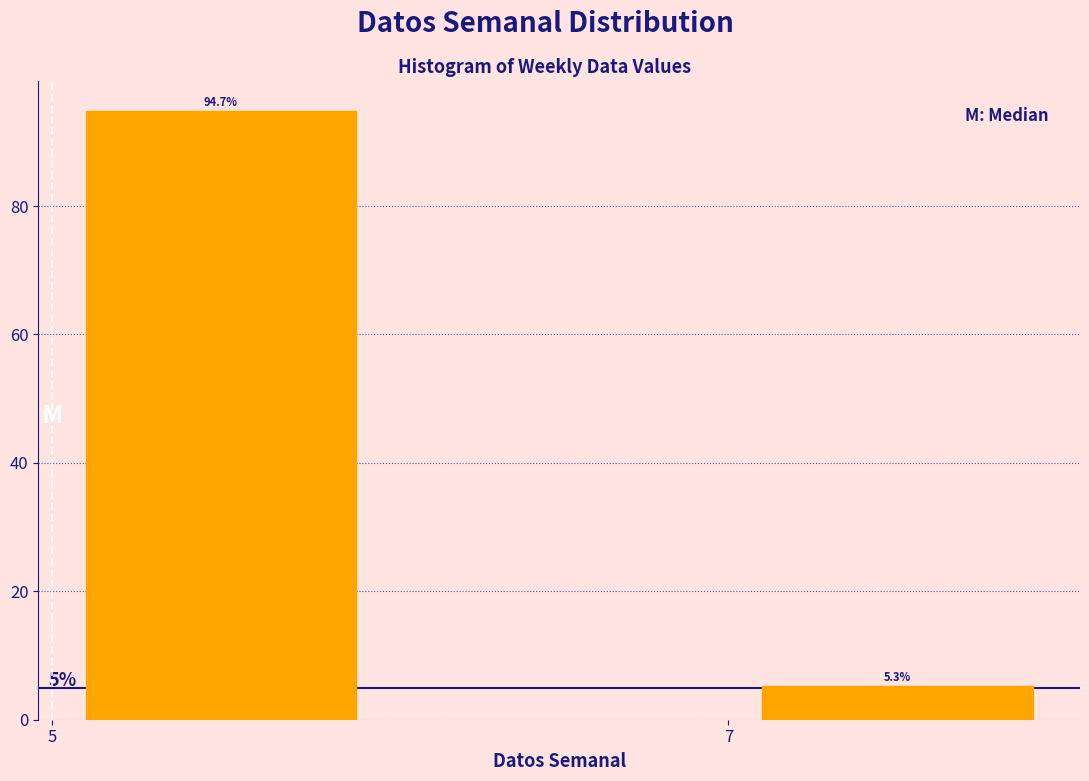

Reading left to right, extract all data points from this chart.

5=94.7	7=5.3